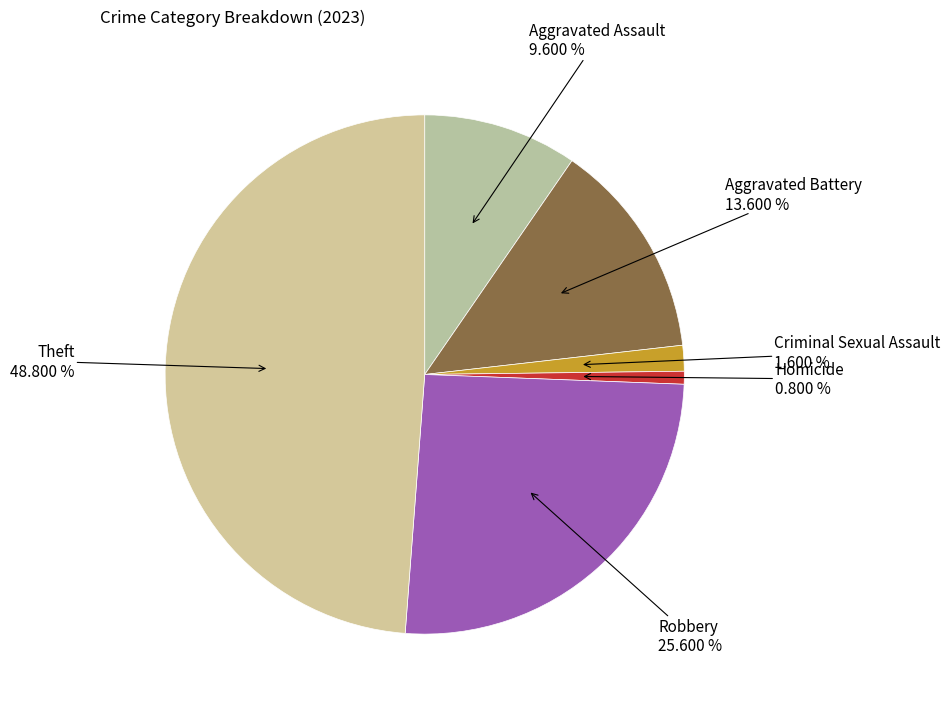

Count the number of slices in the pie.

6